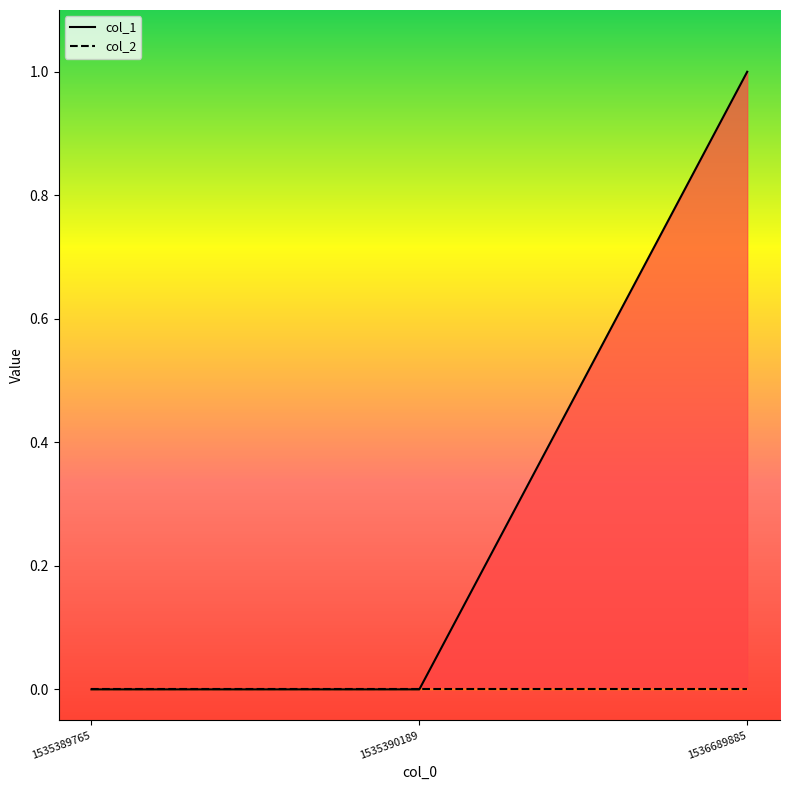

True or false: col_1 has a value of 0 at 1535389765.

True